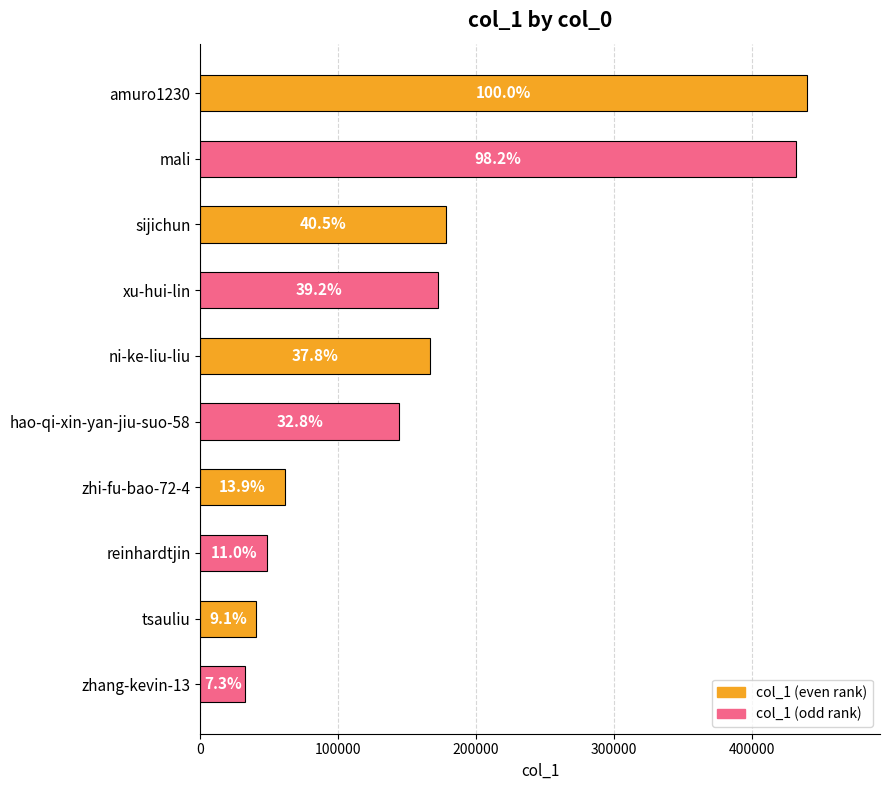

How many bars are there in total?

10